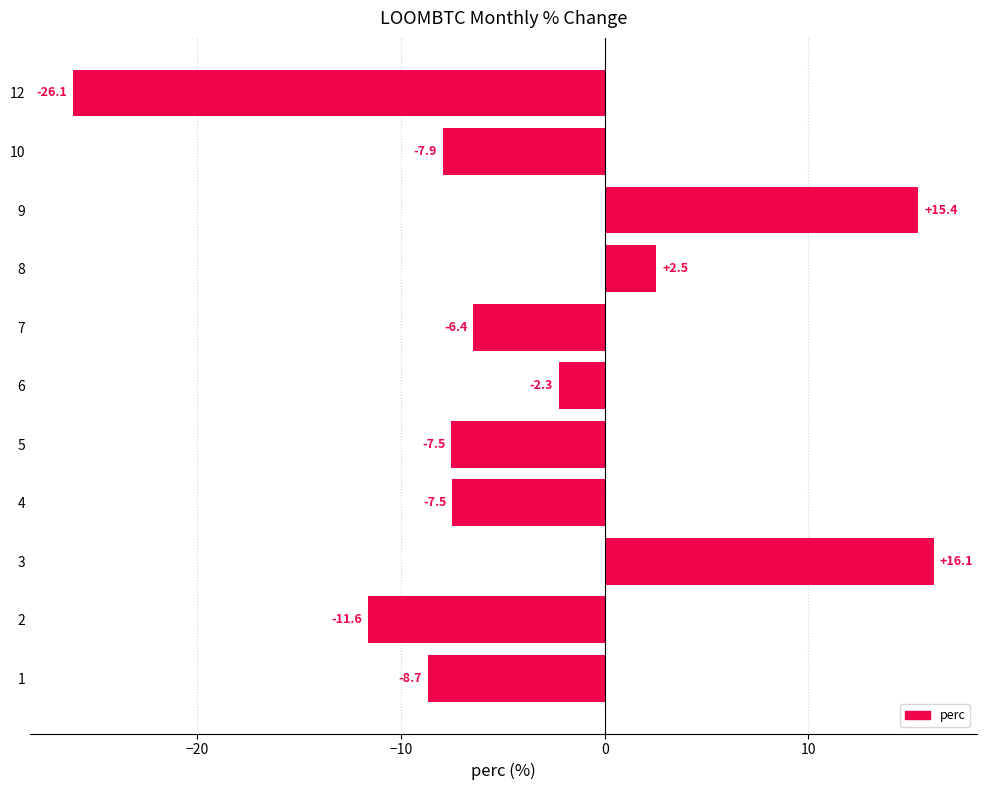

At which category does the chart reach its minimum across all series?

12